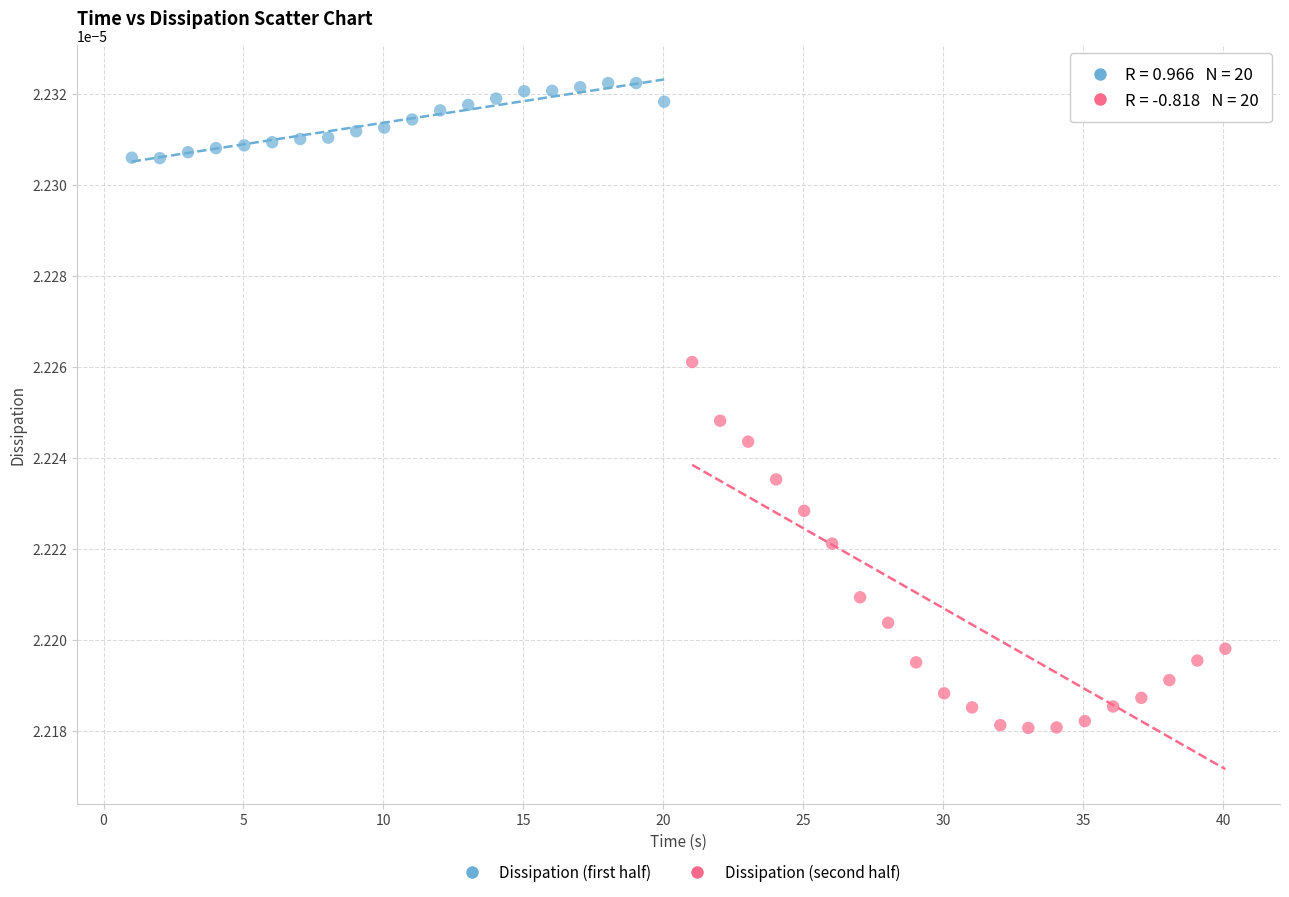

Which series reaches the minimum Y coordinate?

Dissipation (second half)